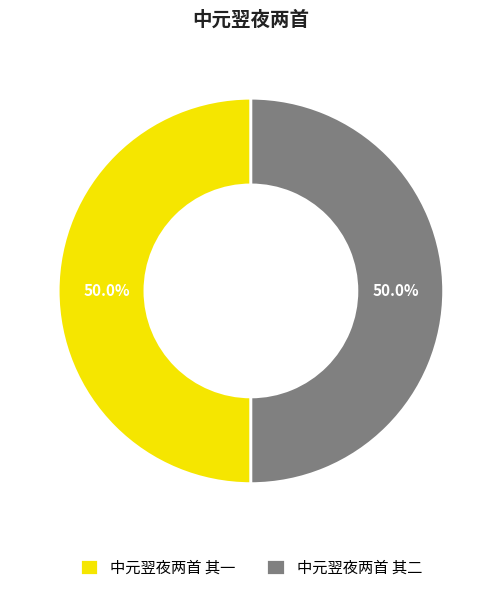

What percentage is the 中元翌夜两首 其二 slice, to the nearest percent?

50%